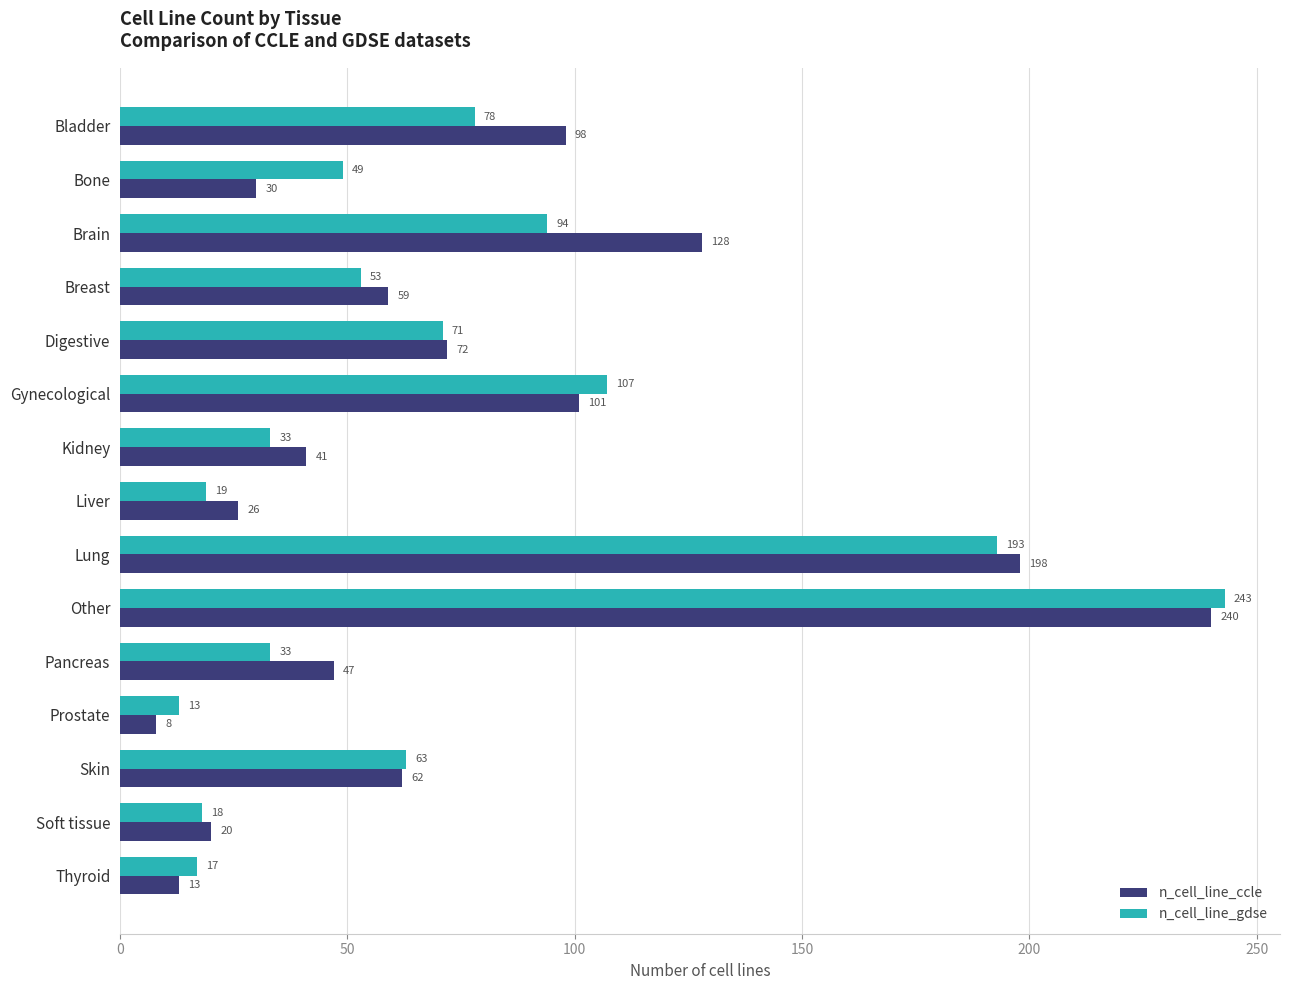

What is the difference between the maximum and minimum values in the n_cell_line_ccle series?

232